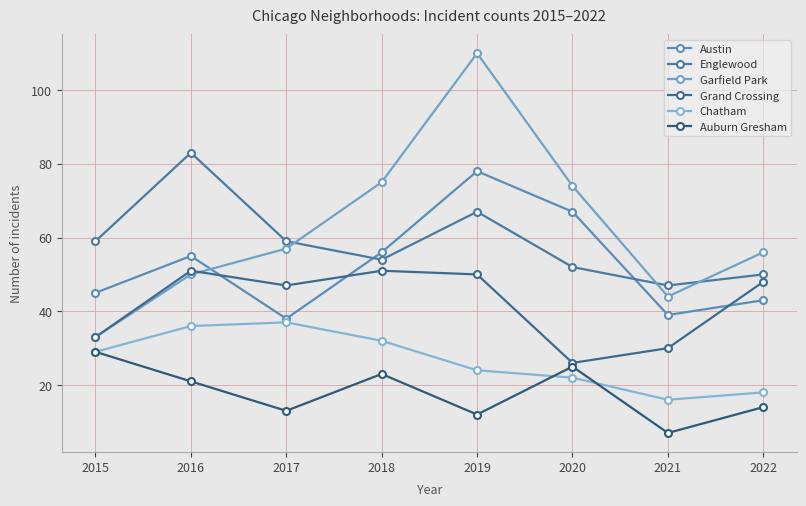

What is the total value across all series at 2017?

251